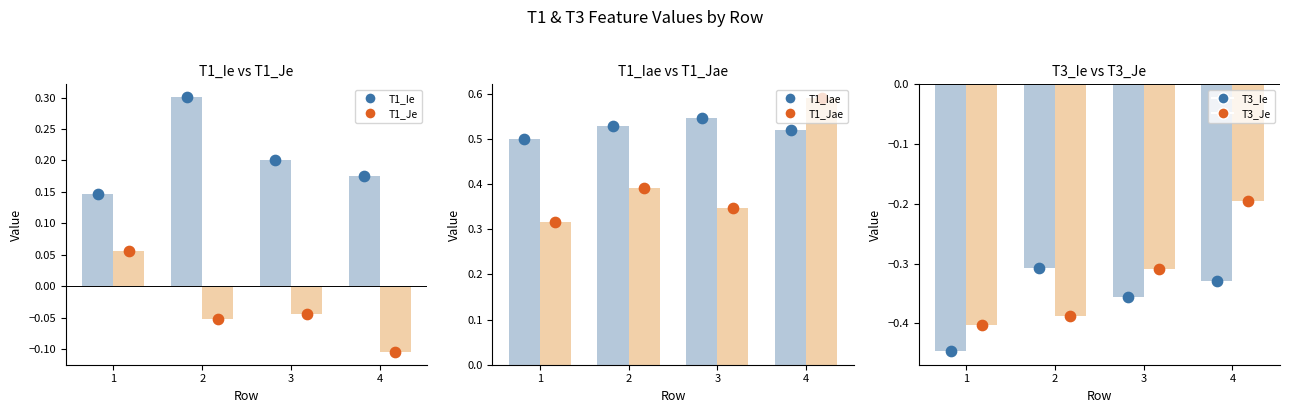

At which category is the sum across all series the highest?

4